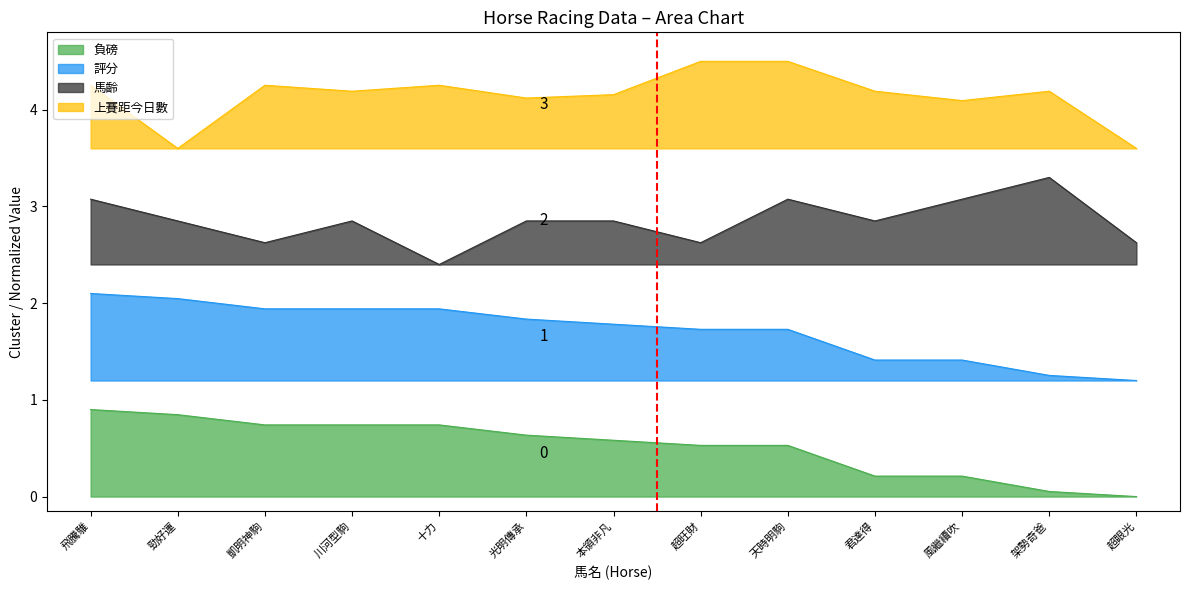

Which series has the widest spread of values?

上賽距今日數